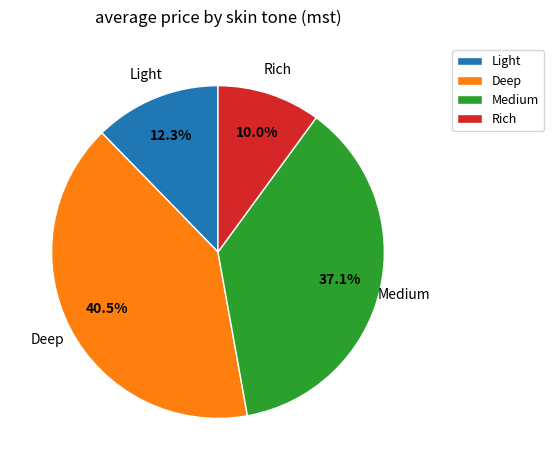

What is the total percentage of Deep and Rich?

50.6%